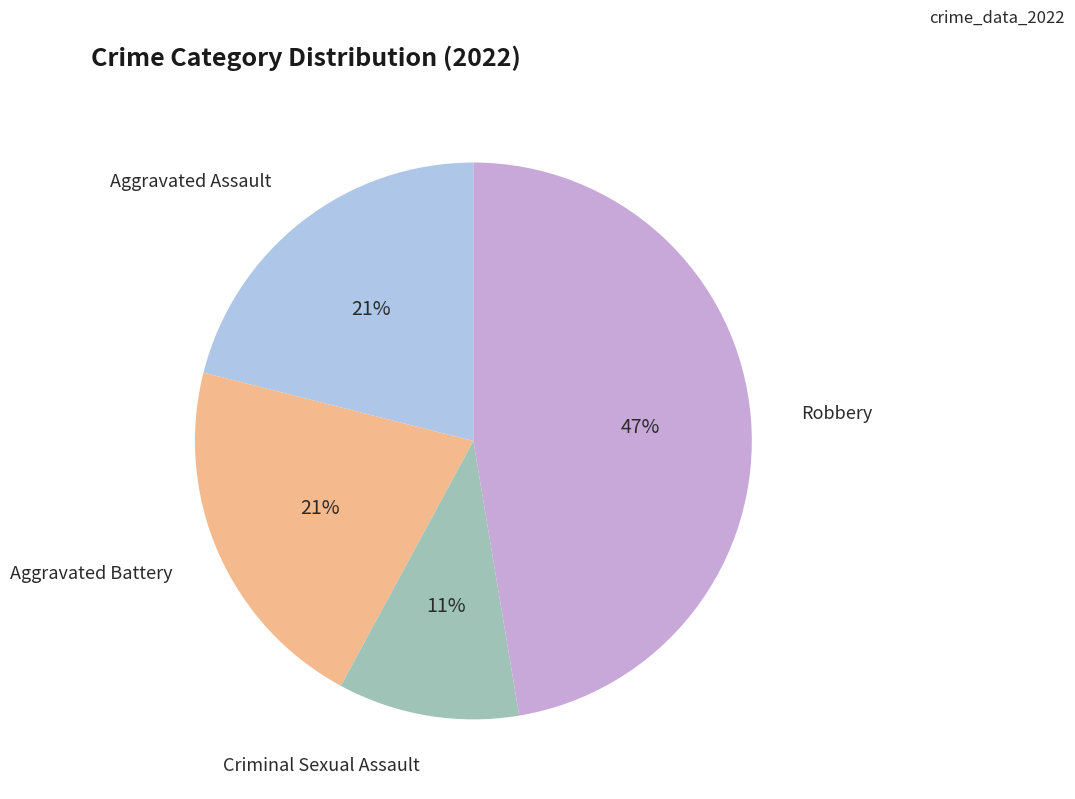

To the nearest percent, what is the average slice percentage?

25%